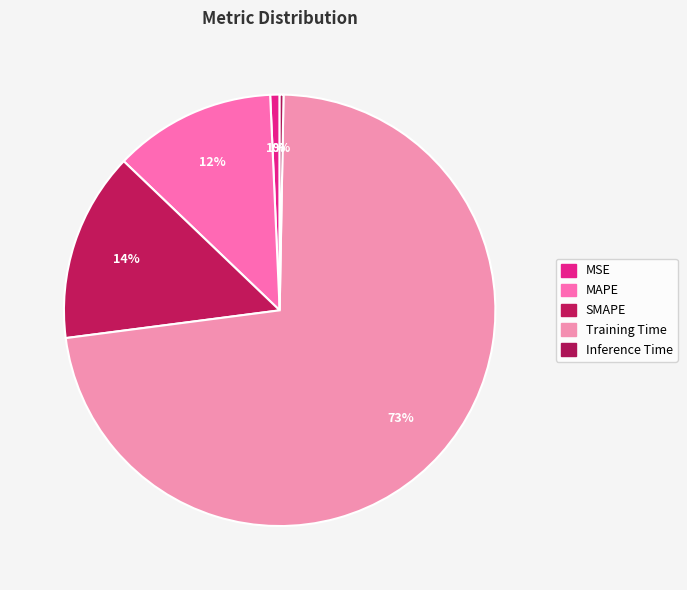

What is the smallest slice in the pie chart?

Inference Time